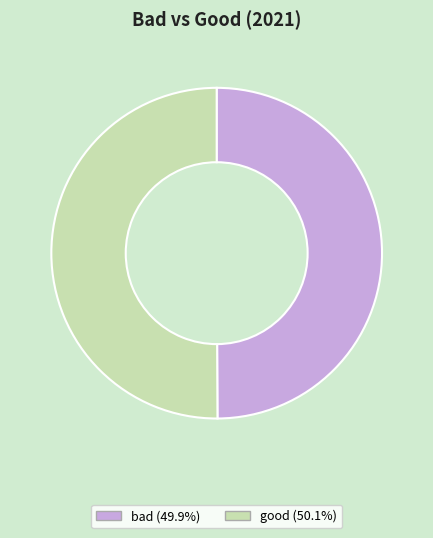

How many segments does this pie chart have?

2